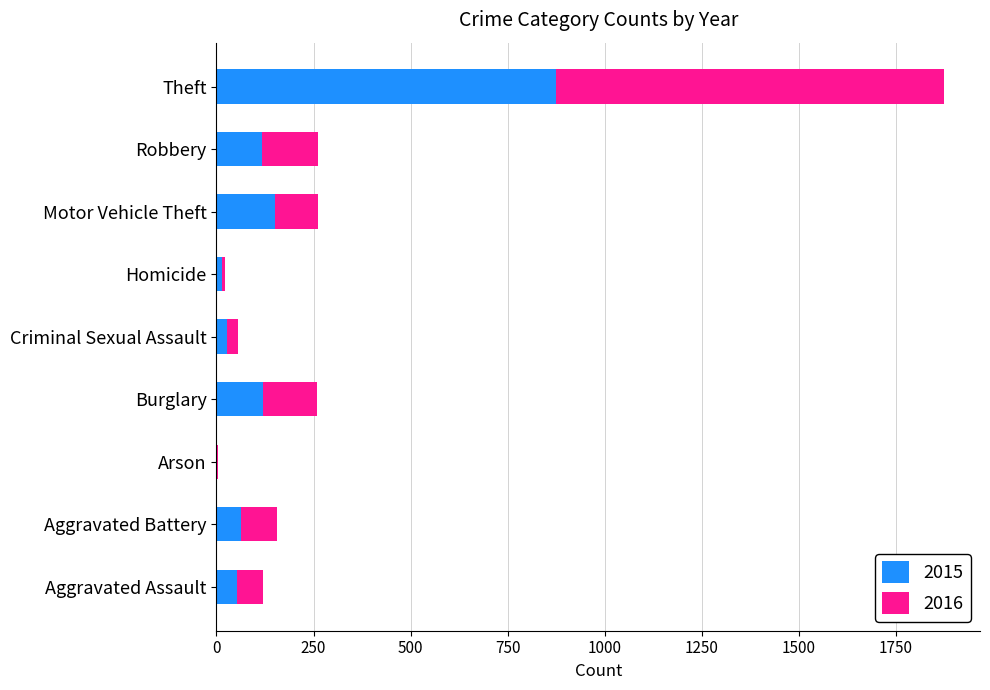

What is the total value across all series at Motor Vehicle Theft?

262